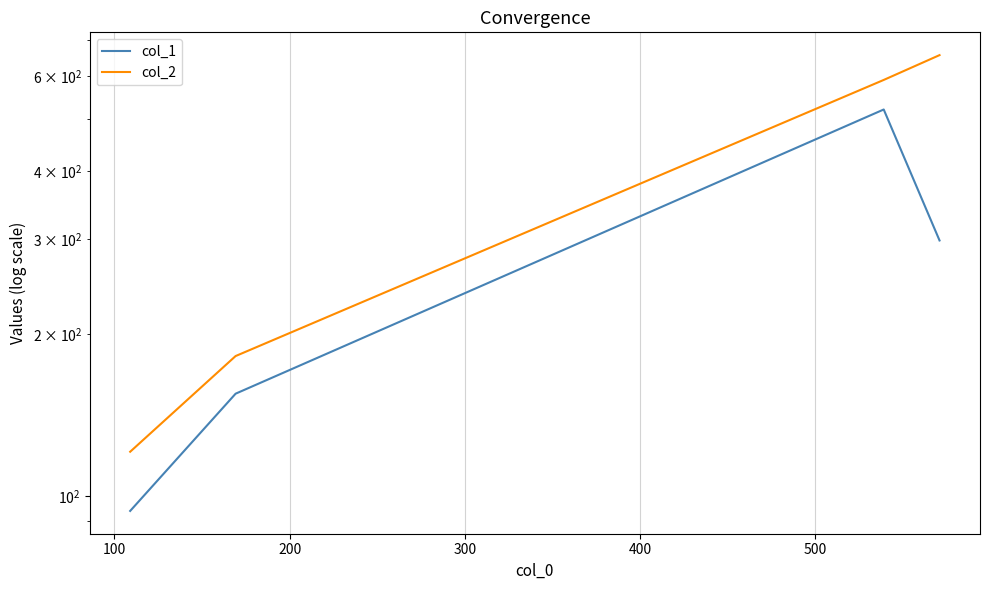

Is the value of col_1 at 0 greater than the value of col_2 at 0?

No